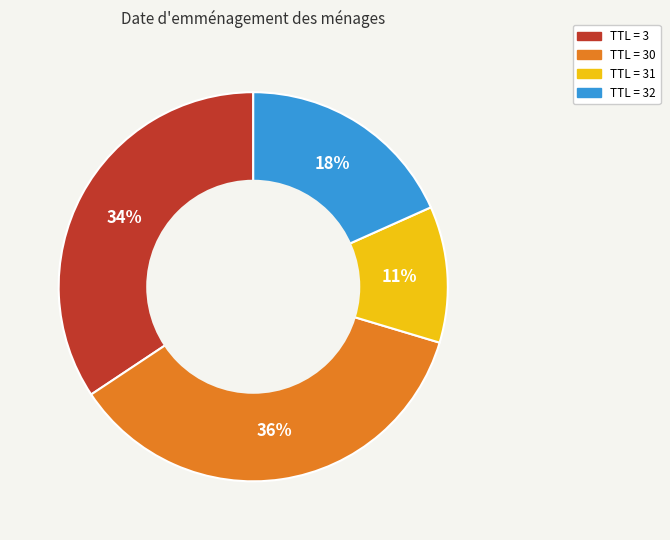

Is there any slice that represents more than half of the pie?

No